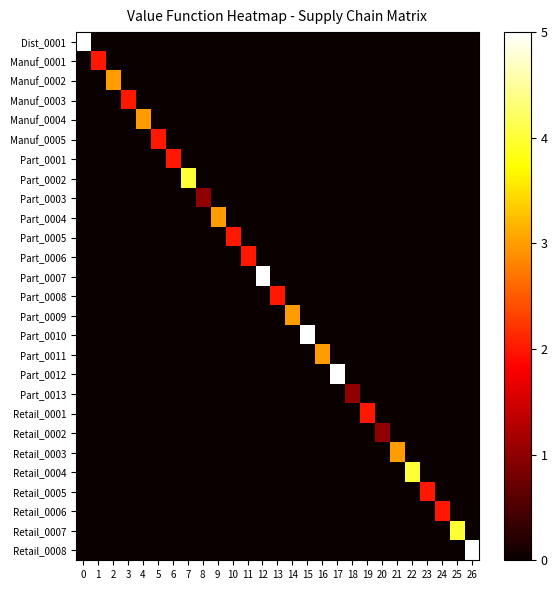

Reading left to right, transcribe all the data shown in this chart.

Dist_0001: 0=5	1=0	2=0	3=0	4=0	5=0	6=0	7=0	8=0	9=0	10=0	11=0	12=0	13=0	14=0	15=0	16=0	17=0	18=0	19=0	20=0	21=0	22=0	23=0	24=0	25=0	26=0
Manuf_0001: 0=0	1=2	2=0	3=0	4=0	5=0	6=0	7=0	8=0	9=0	10=0	11=0	12=0	13=0	14=0	15=0	16=0	17=0	18=0	19=0	20=0	21=0	22=0	23=0	24=0	25=0	26=0
Manuf_0002: 0=0	1=0	2=3	3=0	4=0	5=0	6=0	7=0	8=0	9=0	10=0	11=0	12=0	13=0	14=0	15=0	16=0	17=0	18=0	19=0	20=0	21=0	22=0	23=0	24=0	25=0	26=0
Manuf_0003: 0=0	1=0	2=0	3=2	4=0	5=0	6=0	7=0	8=0	9=0	10=0	11=0	12=0	13=0	14=0	15=0	16=0	17=0	18=0	19=0	20=0	21=0	22=0	23=0	24=0	25=0	26=0
Manuf_0004: 0=0	1=0	2=0	3=0	4=3	5=0	6=0	7=0	8=0	9=0	10=0	11=0	12=0	13=0	14=0	15=0	16=0	17=0	18=0	19=0	20=0	21=0	22=0	23=0	24=0	25=0	26=0
Manuf_0005: 0=0	1=0	2=0	3=0	4=0	5=2	6=0	7=0	8=0	9=0	10=0	11=0	12=0	13=0	14=0	15=0	16=0	17=0	18=0	19=0	20=0	21=0	22=0	23=0	24=0	25=0	26=0
Part_0001: 0=0	1=0	2=0	3=0	4=0	5=0	6=2	7=0	8=0	9=0	10=0	11=0	12=0	13=0	14=0	15=0	16=0	17=0	18=0	19=0	20=0	21=0	22=0	23=0	24=0	25=0	26=0
Part_0002: 0=0	1=0	2=0	3=0	4=0	5=0	6=0	7=4	8=0	9=0	10=0	11=0	12=0	13=0	14=0	15=0	16=0	17=0	18=0	19=0	20=0	21=0	22=0	23=0	24=0	25=0	26=0
Part_0003: 0=0	1=0	2=0	3=0	4=0	5=0	6=0	7=0	8=1	9=0	10=0	11=0	12=0	13=0	14=0	15=0	16=0	17=0	18=0	19=0	20=0	21=0	22=0	23=0	24=0	25=0	26=0
Part_0004: 0=0	1=0	2=0	3=0	4=0	5=0	6=0	7=0	8=0	9=3	10=0	11=0	12=0	13=0	14=0	15=0	16=0	17=0	18=0	19=0	20=0	21=0	22=0	23=0	24=0	25=0	26=0
Part_0005: 0=0	1=0	2=0	3=0	4=0	5=0	6=0	7=0	8=0	9=0	10=2	11=0	12=0	13=0	14=0	15=0	16=0	17=0	18=0	19=0	20=0	21=0	22=0	23=0	24=0	25=0	26=0
Part_0006: 0=0	1=0	2=0	3=0	4=0	5=0	6=0	7=0	8=0	9=0	10=0	11=2	12=0	13=0	14=0	15=0	16=0	17=0	18=0	19=0	20=0	21=0	22=0	23=0	24=0	25=0	26=0
Part_0007: 0=0	1=0	2=0	3=0	4=0	5=0	6=0	7=0	8=0	9=0	10=0	11=0	12=5	13=0	14=0	15=0	16=0	17=0	18=0	19=0	20=0	21=0	22=0	23=0	24=0	25=0	26=0
Part_0008: 0=0	1=0	2=0	3=0	4=0	5=0	6=0	7=0	8=0	9=0	10=0	11=0	12=0	13=2	14=0	15=0	16=0	17=0	18=0	19=0	20=0	21=0	22=0	23=0	24=0	25=0	26=0
Part_0009: 0=0	1=0	2=0	3=0	4=0	5=0	6=0	7=0	8=0	9=0	10=0	11=0	12=0	13=0	14=3	15=0	16=0	17=0	18=0	19=0	20=0	21=0	22=0	23=0	24=0	25=0	26=0
Part_0010: 0=0	1=0	2=0	3=0	4=0	5=0	6=0	7=0	8=0	9=0	10=0	11=0	12=0	13=0	14=0	15=5	16=0	17=0	18=0	19=0	20=0	21=0	22=0	23=0	24=0	25=0	26=0
Part_0011: 0=0	1=0	2=0	3=0	4=0	5=0	6=0	7=0	8=0	9=0	10=0	11=0	12=0	13=0	14=0	15=0	16=3	17=0	18=0	19=0	20=0	21=0	22=0	23=0	24=0	25=0	26=0
Part_0012: 0=0	1=0	2=0	3=0	4=0	5=0	6=0	7=0	8=0	9=0	10=0	11=0	12=0	13=0	14=0	15=0	16=0	17=5	18=0	19=0	20=0	21=0	22=0	23=0	24=0	25=0	26=0
Part_0013: 0=0	1=0	2=0	3=0	4=0	5=0	6=0	7=0	8=0	9=0	10=0	11=0	12=0	13=0	14=0	15=0	16=0	17=0	18=1	19=0	20=0	21=0	22=0	23=0	24=0	25=0	26=0
Retail_0001: 0=0	1=0	2=0	3=0	4=0	5=0	6=0	7=0	8=0	9=0	10=0	11=0	12=0	13=0	14=0	15=0	16=0	17=0	18=0	19=2	20=0	21=0	22=0	23=0	24=0	25=0	26=0
Retail_0002: 0=0	1=0	2=0	3=0	4=0	5=0	6=0	7=0	8=0	9=0	10=0	11=0	12=0	13=0	14=0	15=0	16=0	17=0	18=0	19=0	20=1	21=0	22=0	23=0	24=0	25=0	26=0
Retail_0003: 0=0	1=0	2=0	3=0	4=0	5=0	6=0	7=0	8=0	9=0	10=0	11=0	12=0	13=0	14=0	15=0	16=0	17=0	18=0	19=0	20=0	21=3	22=0	23=0	24=0	25=0	26=0
Retail_0004: 0=0	1=0	2=0	3=0	4=0	5=0	6=0	7=0	8=0	9=0	10=0	11=0	12=0	13=0	14=0	15=0	16=0	17=0	18=0	19=0	20=0	21=0	22=4	23=0	24=0	25=0	26=0
Retail_0005: 0=0	1=0	2=0	3=0	4=0	5=0	6=0	7=0	8=0	9=0	10=0	11=0	12=0	13=0	14=0	15=0	16=0	17=0	18=0	19=0	20=0	21=0	22=0	23=2	24=0	25=0	26=0
Retail_0006: 0=0	1=0	2=0	3=0	4=0	5=0	6=0	7=0	8=0	9=0	10=0	11=0	12=0	13=0	14=0	15=0	16=0	17=0	18=0	19=0	20=0	21=0	22=0	23=0	24=2	25=0	26=0
Retail_0007: 0=0	1=0	2=0	3=0	4=0	5=0	6=0	7=0	8=0	9=0	10=0	11=0	12=0	13=0	14=0	15=0	16=0	17=0	18=0	19=0	20=0	21=0	22=0	23=0	24=0	25=4	26=0
Retail_0008: 0=0	1=0	2=0	3=0	4=0	5=0	6=0	7=0	8=0	9=0	10=0	11=0	12=0	13=0	14=0	15=0	16=0	17=0	18=0	19=0	20=0	21=0	22=0	23=0	24=0	25=0	26=5